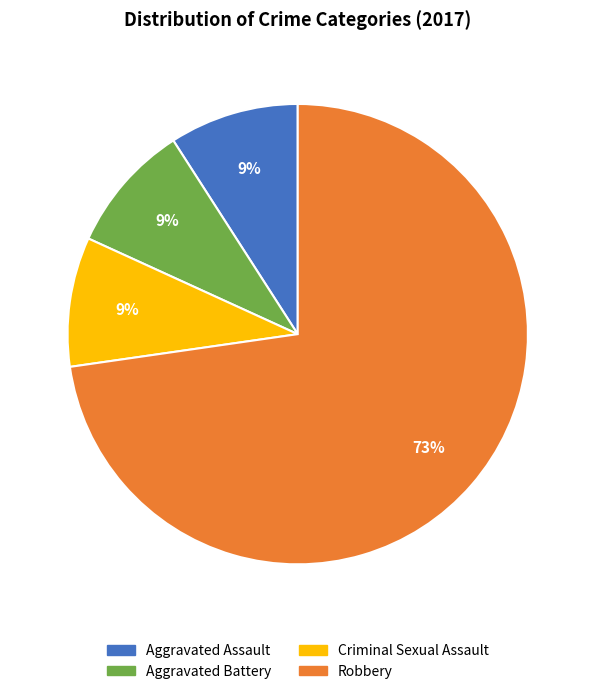

To the nearest percent, what is the difference between the largest and smallest slice percentages?

64%